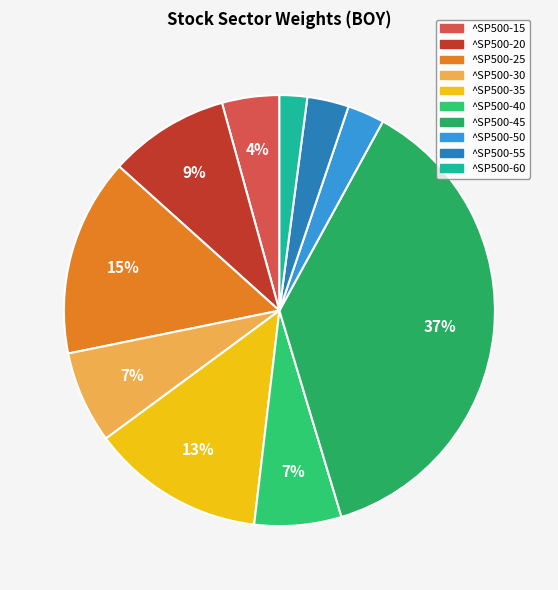

What percentage is the ^SP500-40 slice, to the nearest percent?

7%